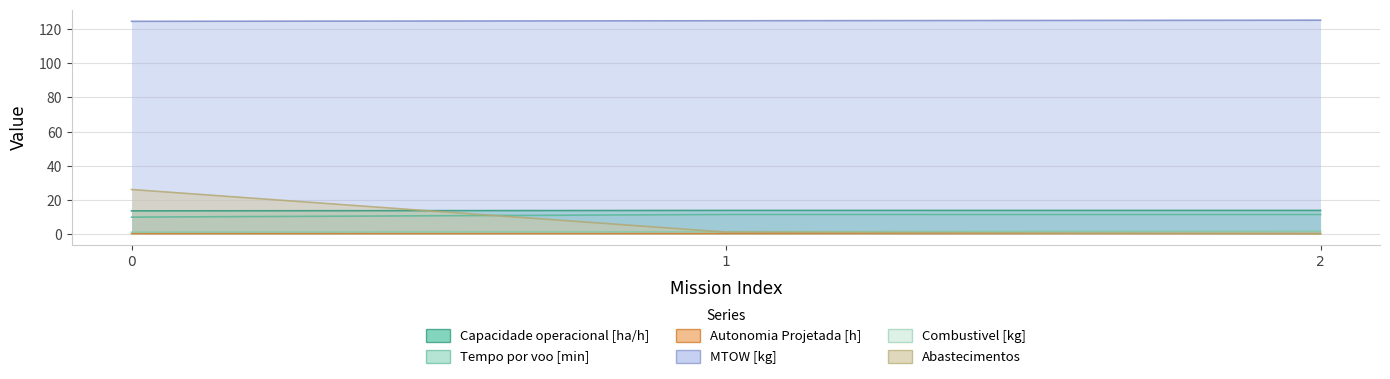

Rank the series by their maximum value, from lowest to highest.

Autonomia Projetada [h], Combustivel [kg], Tempo por voo [min], Capacidade operacional [ha/h], Abastecimentos, MTOW [kg]